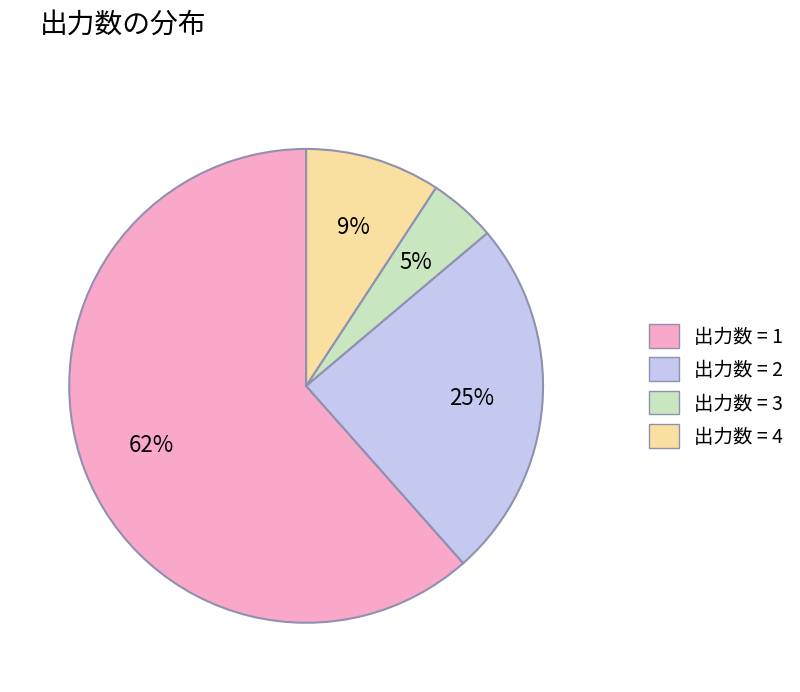

Approximately how many times larger is the value at 出力数 = 2 compared to 出力数 = 1?

0.4